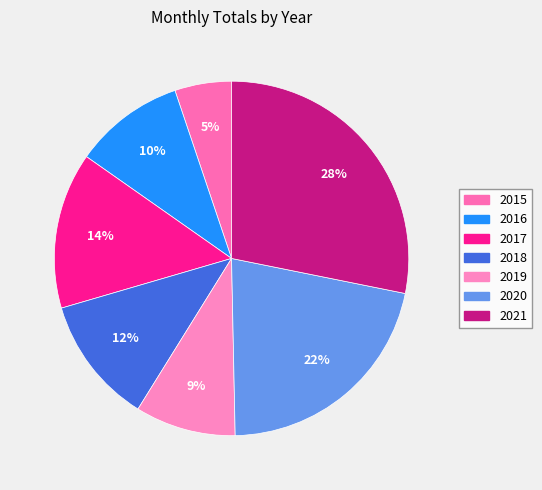

Is there a majority slice in this chart?

No